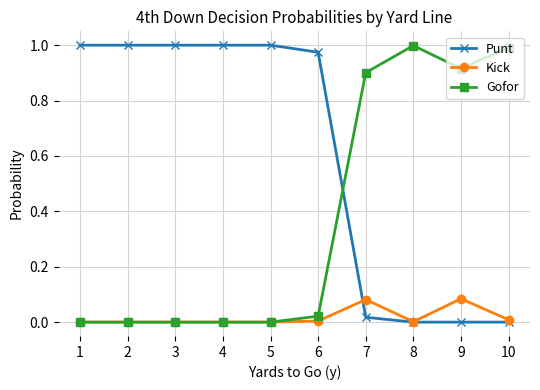

At 7, list the series in order from smallest to largest.

Punt, Kick, Gofor